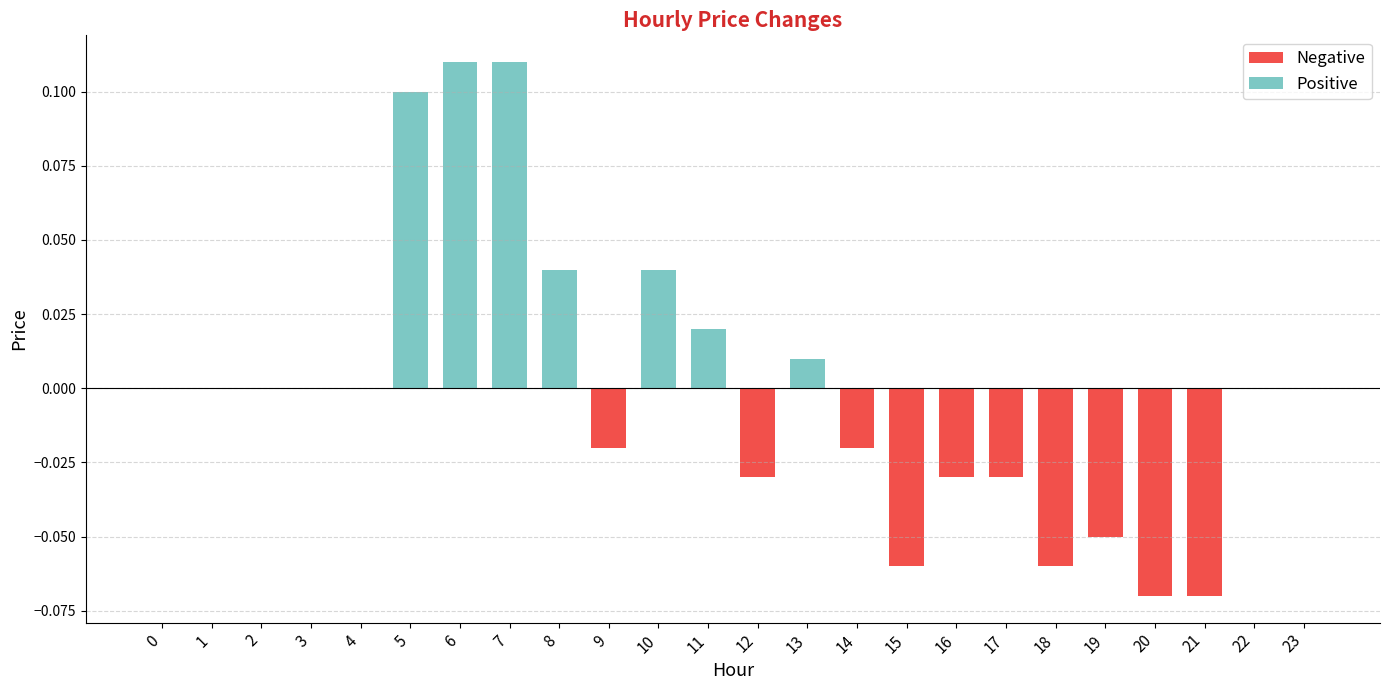

Between 20 and 13, which is larger?

13